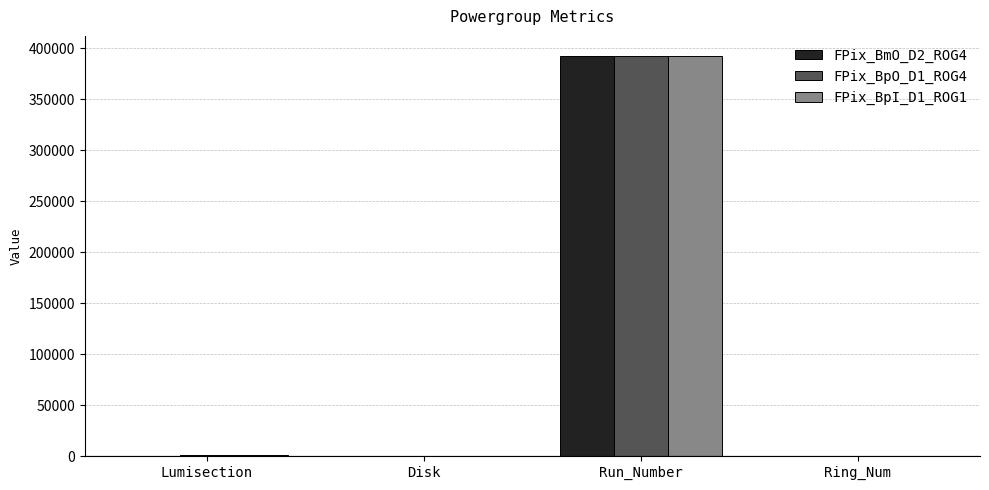

Count the number of categories in the chart.

4